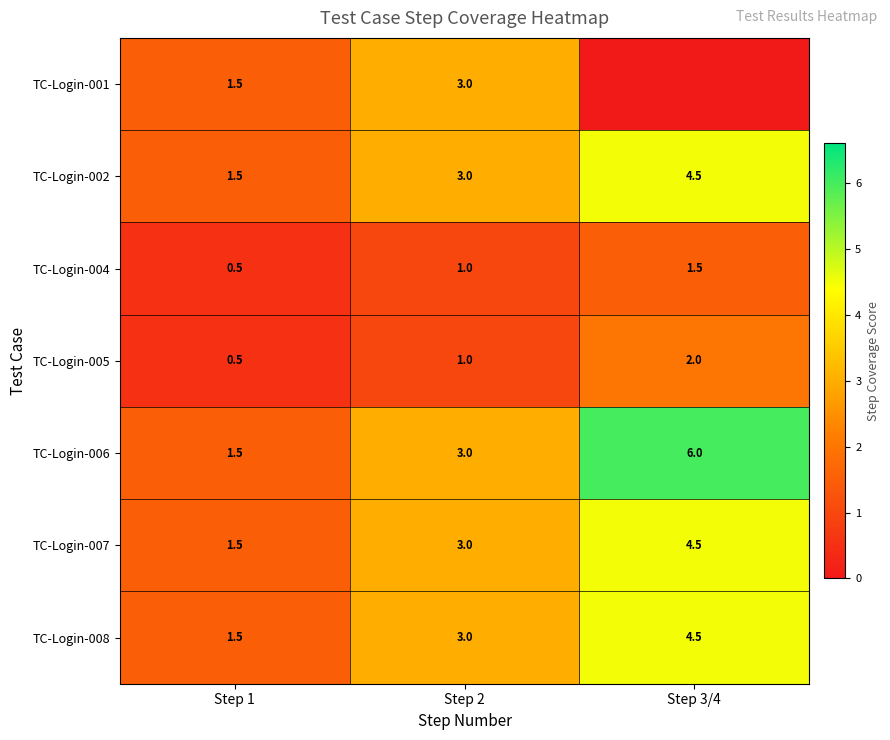

How many data points in TC-Login-005 are less than 1?

1